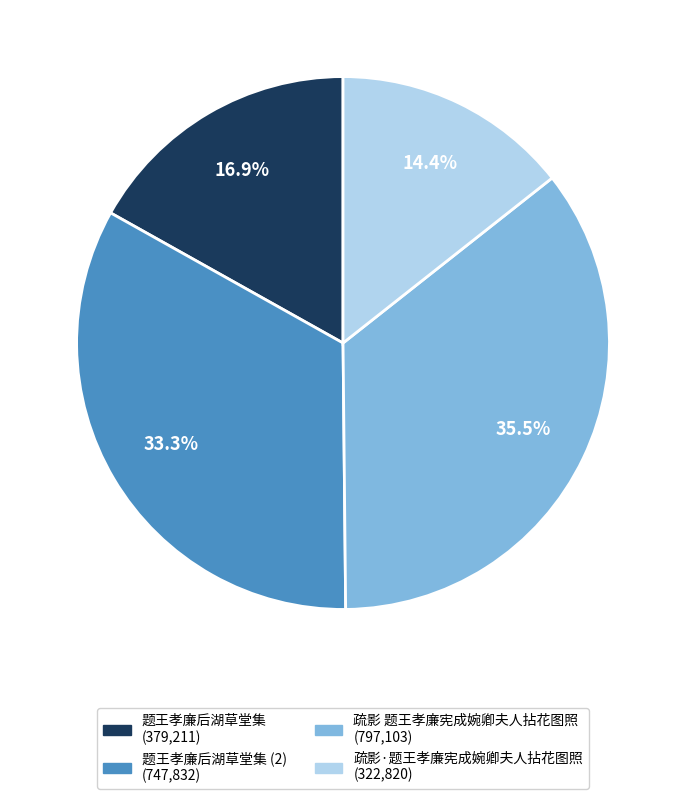

Does any single category account for the majority?

No